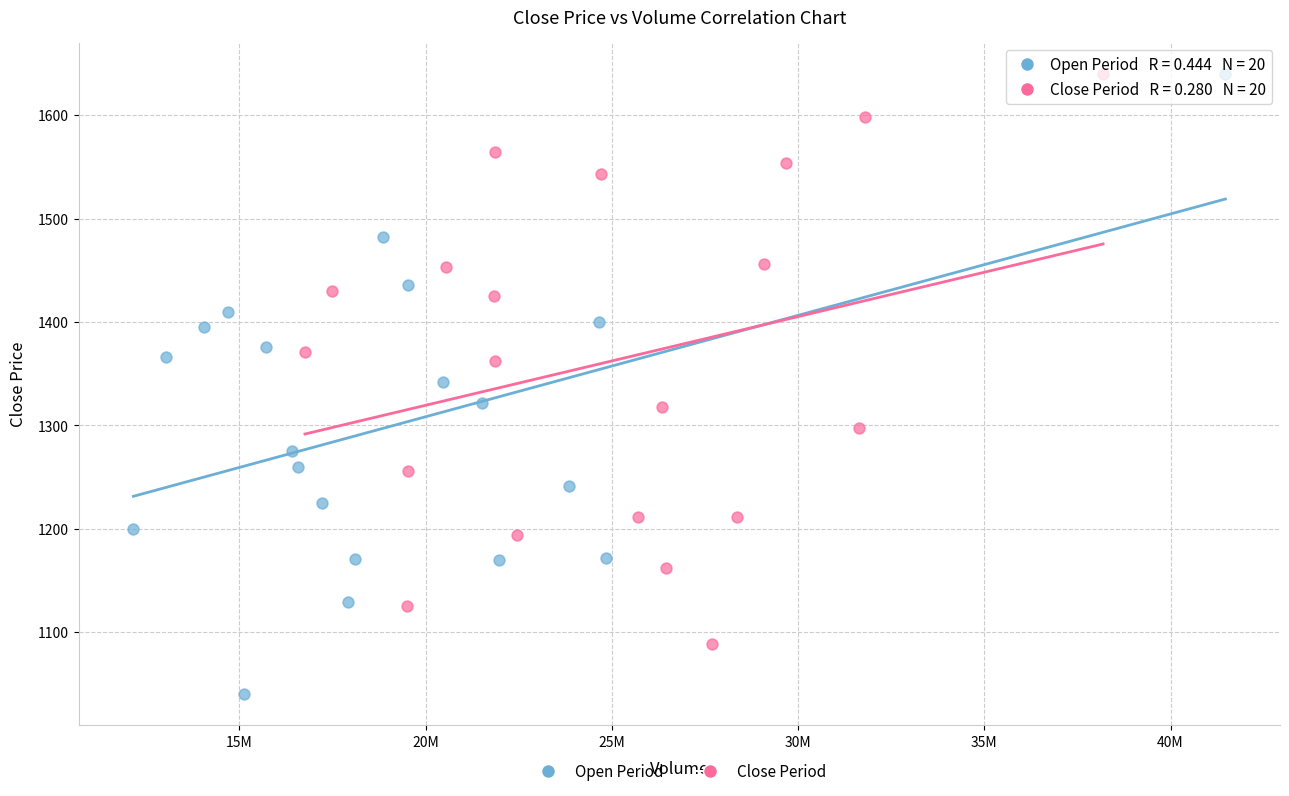

Which series has the largest Y range (max minus min)?

Open Period